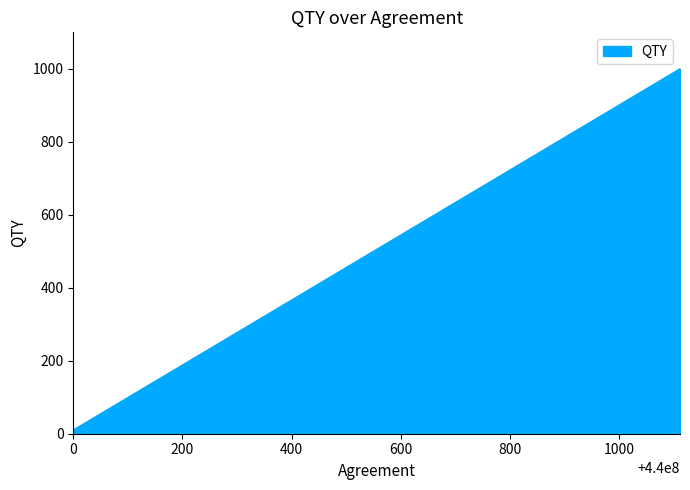

What is the difference between the values at 440001111 and 440000000?

990